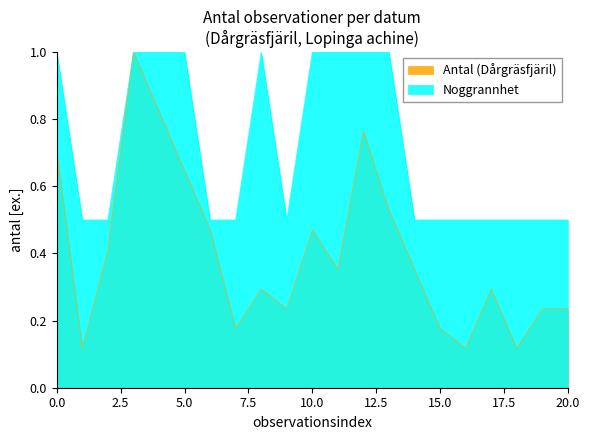

Which series has the widest spread of values?

Antal (Dårgräsfjäril)